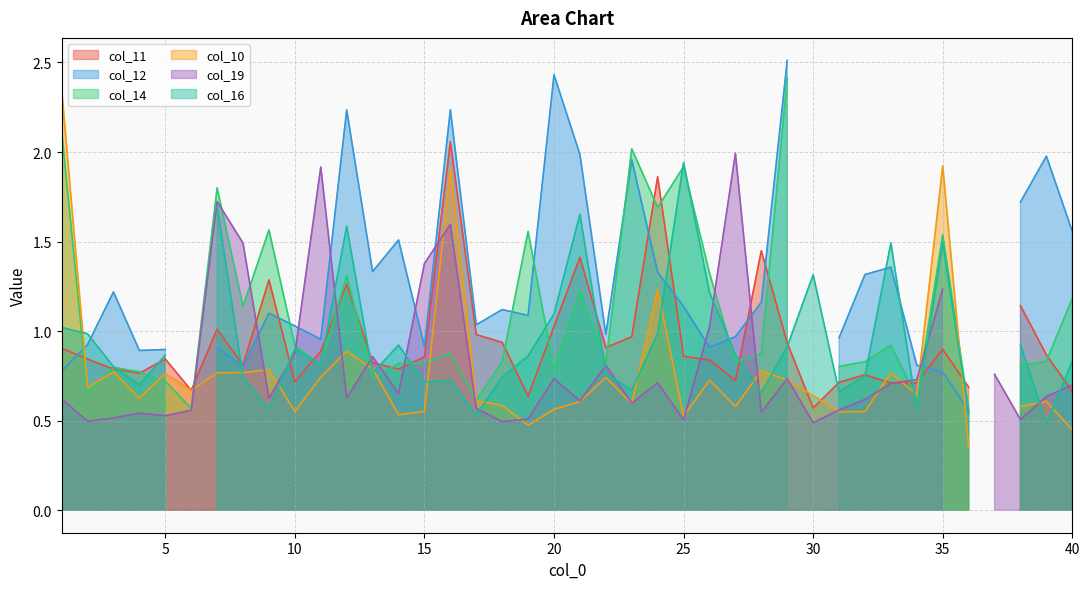

The value of col_11 at 16 is 2.9. True or false?

False